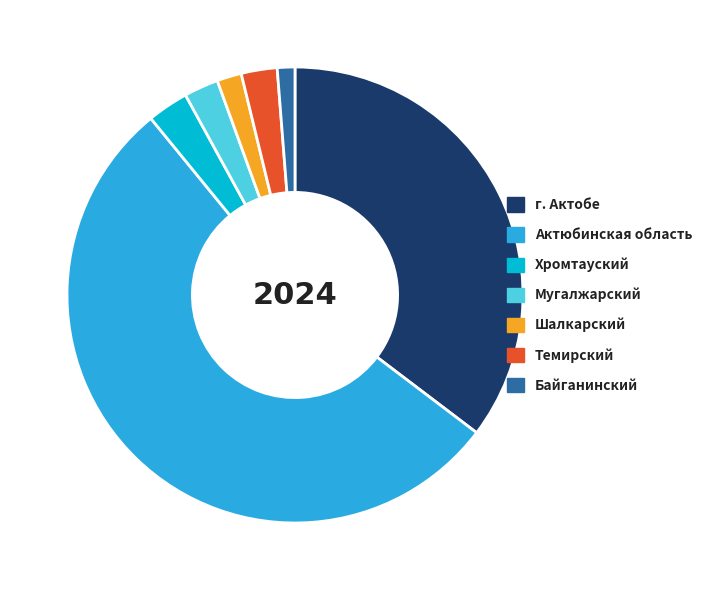

Is the sum of Байганинский and г. Актобе greater than half?

No